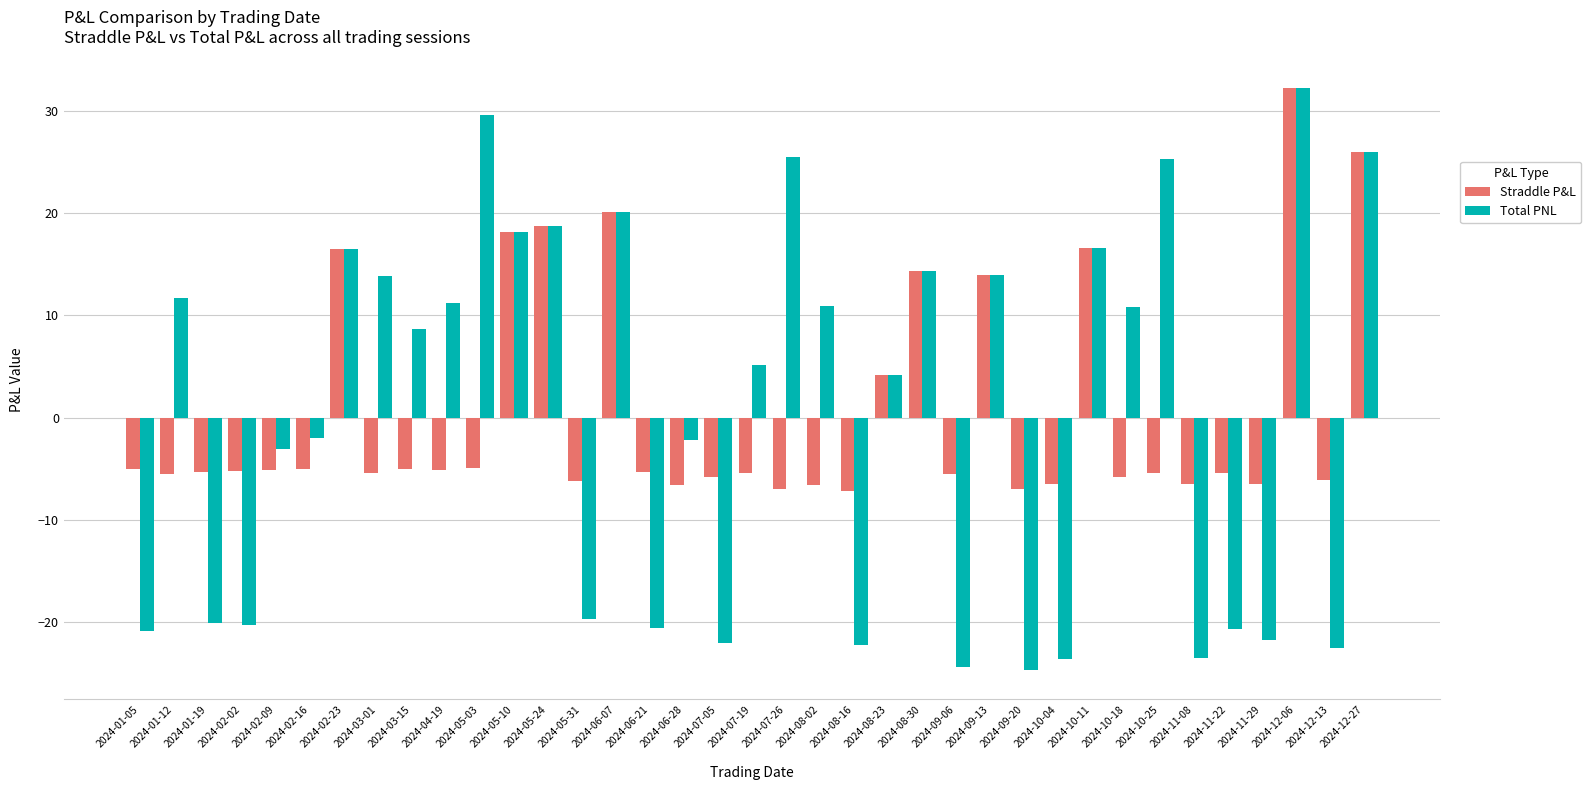

What is the difference between the maximum and minimum values in the Total PNL series?

56.9